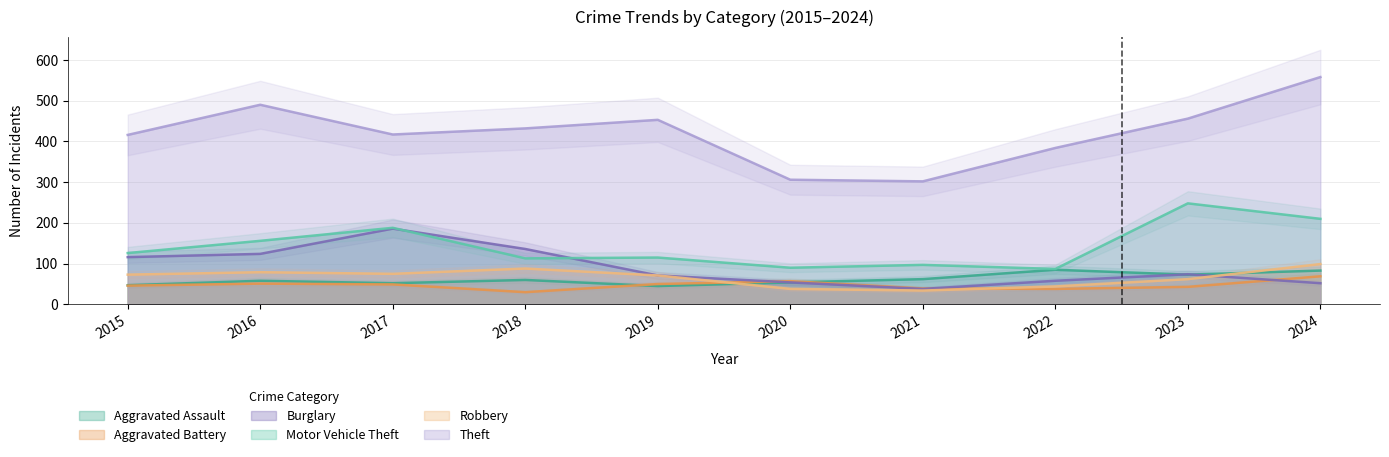

At which label is Aggravated Assault closest to 65?

2021